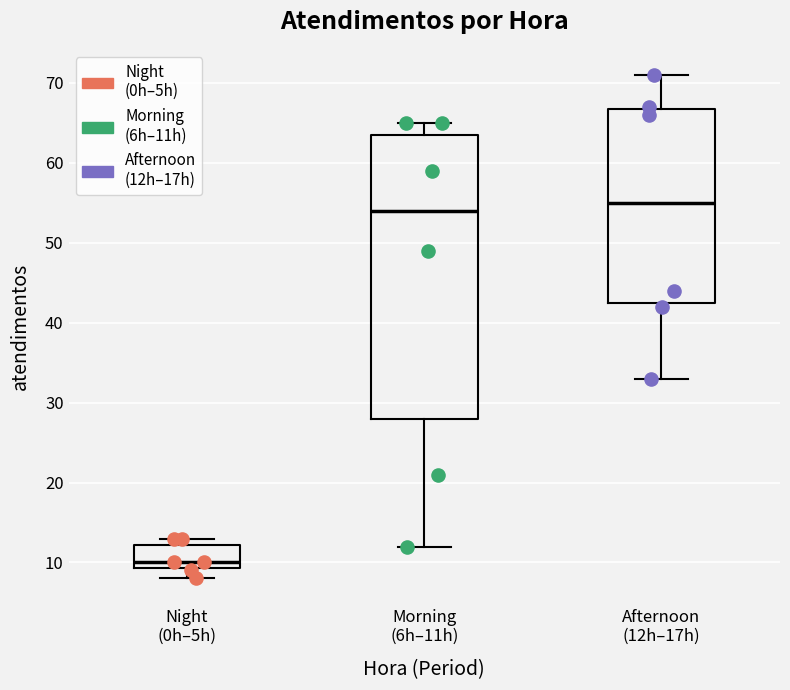

Where does the lower whisker of the box for Afternoon (12h–17h) end on the y-axis? The values are not printed on the chart, so give them approximately, as read against the axis.

33